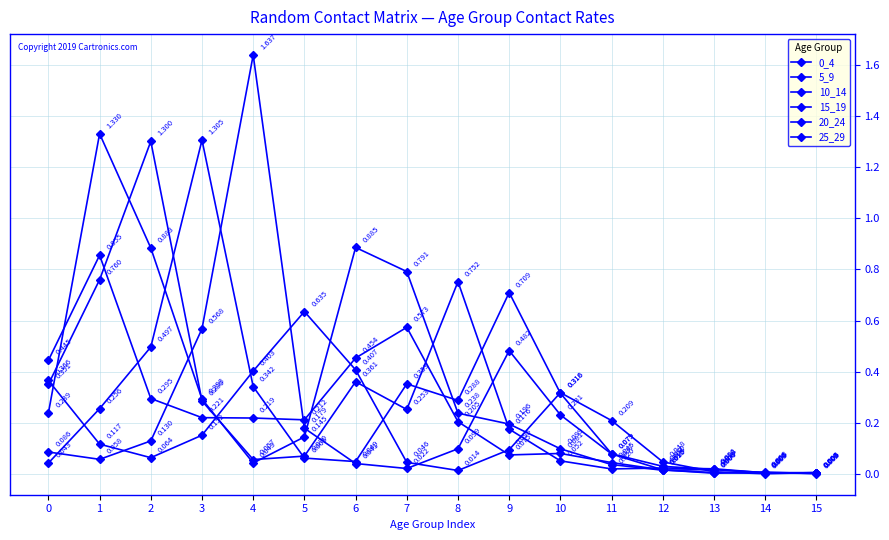

Rank the series by their maximum value, from highest to lowest.

20_24, 5_9, 15_19, 10_14, 0_4, 25_29